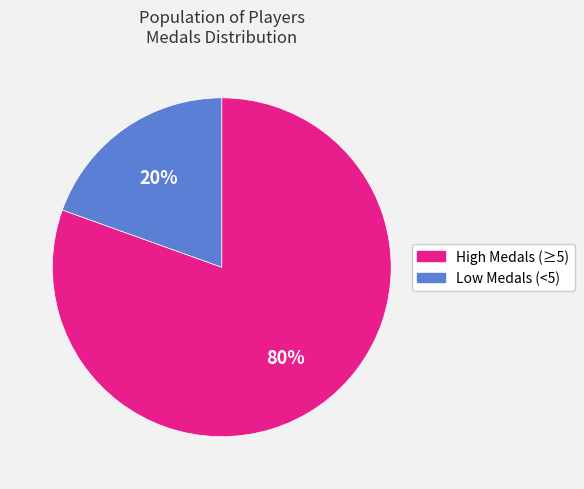

Does any single category account for the majority?

Yes